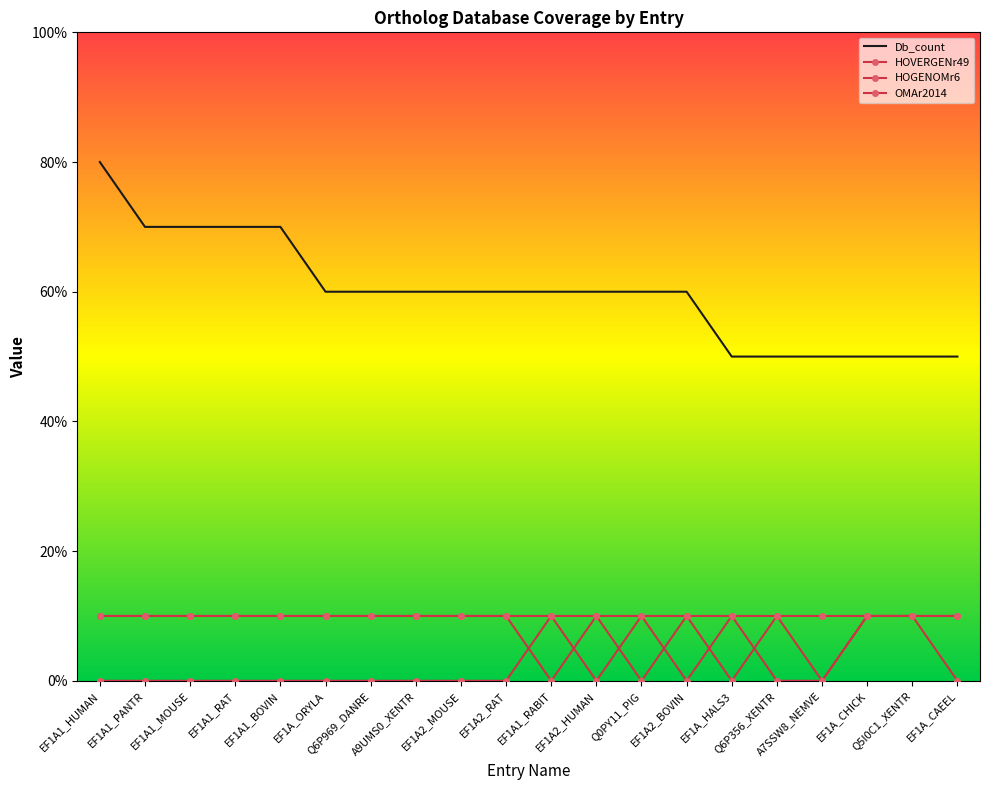

How many Db_count values are between 5 and 7?

19